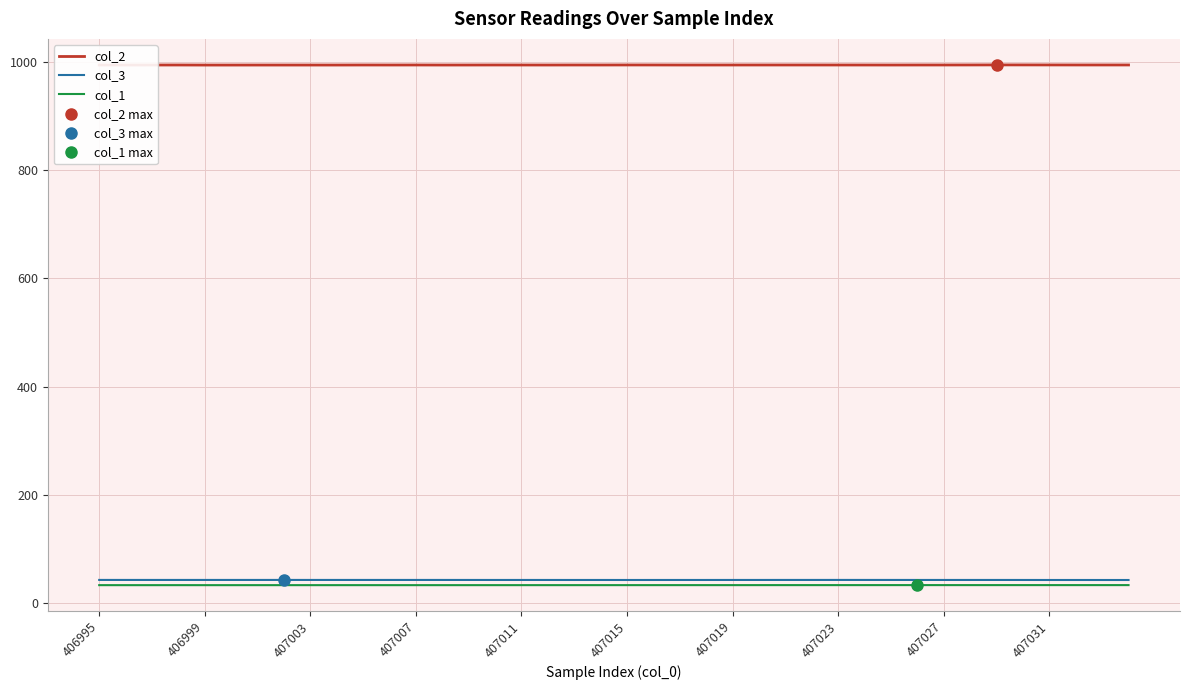

What are all the series names shown in the legend?

col_2, col_3, col_1